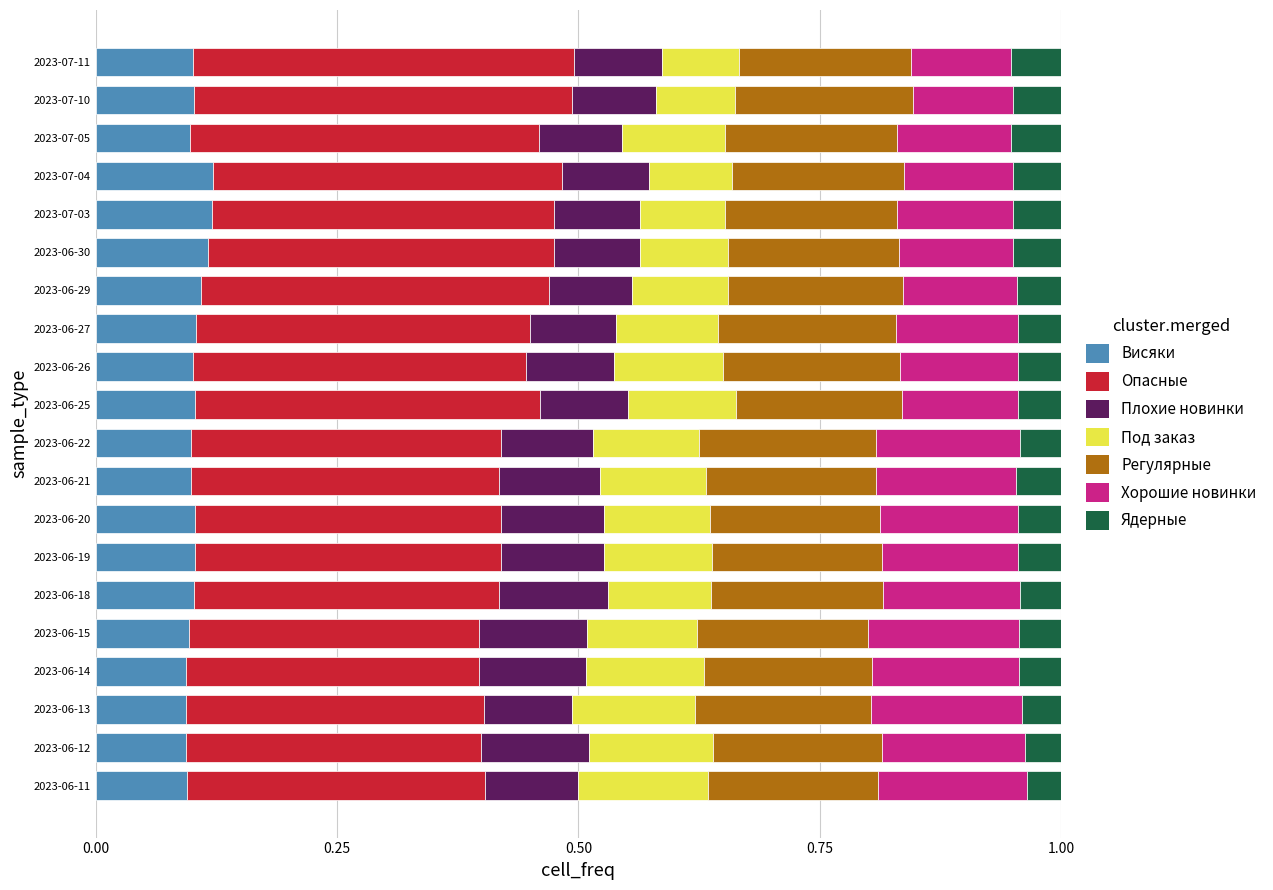

What is the total value across all series at 2023-06-14?

1.0